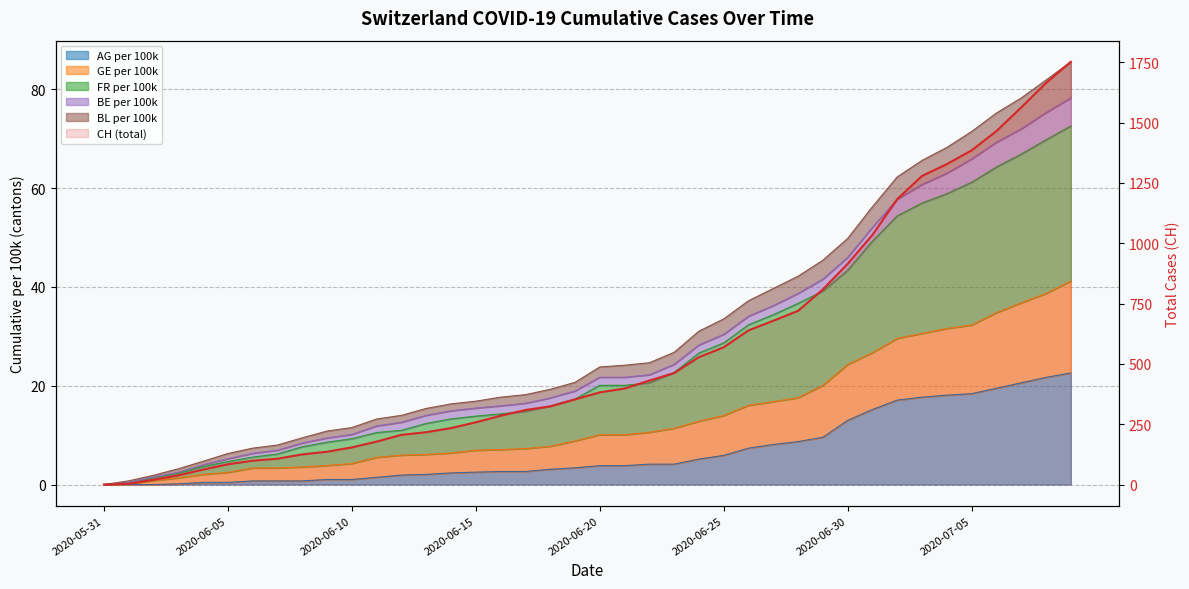

Reading left to right, extract all data points from this chart.

CH: 0.0	3.0	20.0	38.0	62.0	84.0	99.0	107.0	125.0	136.0	154.0	178.0	206.0	217.0	234.0	258.0	285.0	309.0	324.0	353.0	382.0	398.0	431.0	462.0	528.0	569.0	639.0	679.0	720.0	809.0	915.0	1035.0	1183.0	1279.0	1328.0	1385.0	1465.0	1563.0	1664.0	1752.0
AG_pc: 0.0	0.0	0.0	0.1	0.4	0.4	0.7	0.7	0.7	1.0	1.0	1.5	1.9	2.1	2.4	2.5	2.6	2.6	3.1	3.4	3.8	3.8	4.1	4.1	5.2	5.9	7.4	8.1	8.7	9.6	13.0	15.2	17.1	17.7	18.1	18.4	19.5	20.6	21.7	22.6
GE_pc: 0.0	0.8	1.9	3.2	4.7	6.3	7.4	8.0	9.5	10.8	11.5	13.3	14.0	15.4	16.3	16.9	17.7	18.2	19.3	20.7	23.8	24.2	24.7	26.8	31.0	33.5	37.2	39.7	42.2	45.4	49.8	56.3	62.3	65.6	68.2	71.5	75.2	78.3	81.9	85.6
FR_pc: 0.0	0.4	1.4	2.3	3.6	4.7	5.6	6.2	7.6	8.6	9.3	10.5	11.0	12.4	13.3	13.9	14.3	14.8	15.9	17.3	20.1	20.1	20.6	22.7	26.6	28.7	32.4	34.4	36.7	39.2	43.4	49.3	54.4	57.0	58.9	61.2	64.3	66.9	69.8	72.6
BL_pc: 0.0	0.4	1.5	2.5	4.0	5.2	6.3	7.0	8.4	9.4	10.2	11.9	12.6	14.0	14.9	15.5	16.0	16.5	17.5	19.0	21.7	21.7	22.2	24.3	28.3	30.4	34.1	36.2	38.7	41.6	46.0	52.1	57.8	60.8	63.1	65.9	69.3	72.0	75.3	78.3